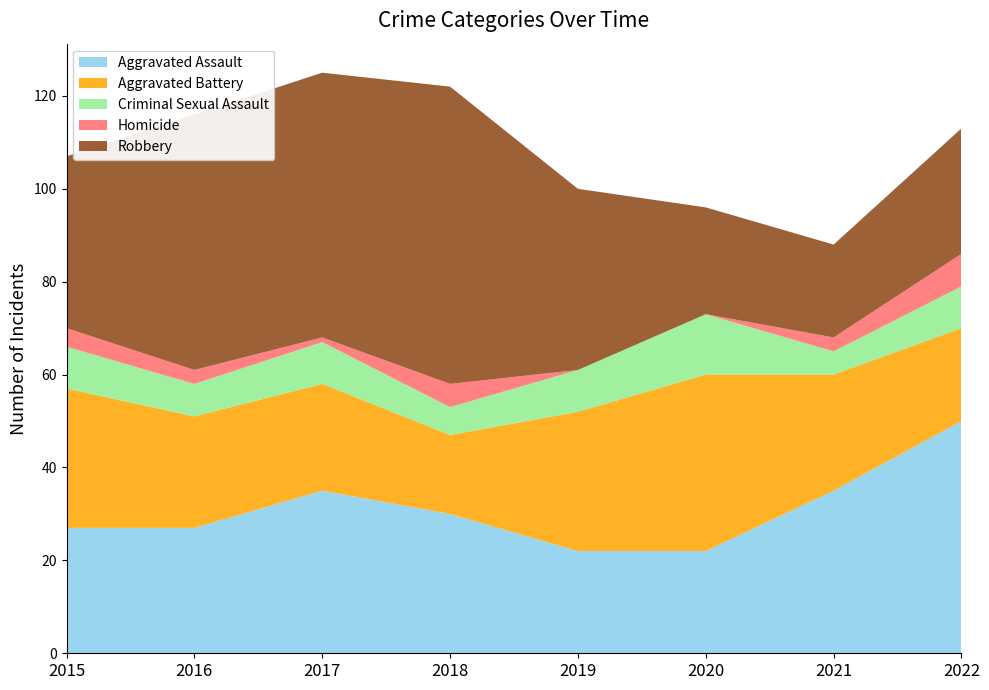

Reading right to left, what are all the values shown in this chart?

Aggravated Assault: 50	35	22	22	30	35	27	27
Aggravated Battery: 20	25	38	30	17	23	24	30
Criminal Sexual Assault: 9	5	13	9	6	9	7	9
Homicide: 7	3	0	0	5	1	3	4
Robbery: 27	20	23	39	64	57	55	37